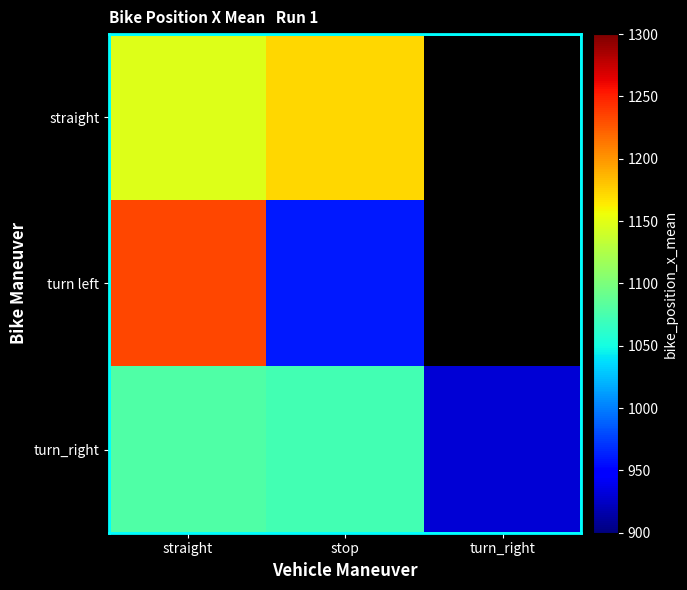

What is the difference between the turn left values at straight and stop?

273.0